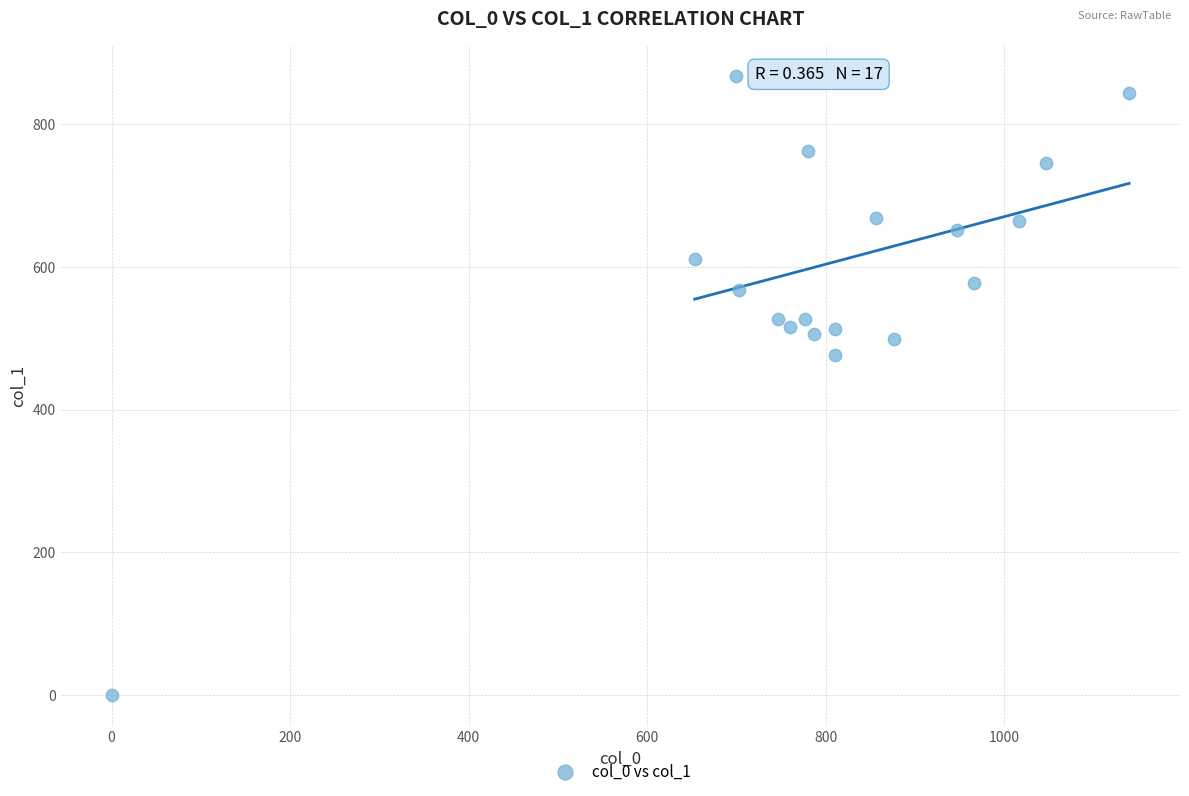

What Y value in the scatter plot is closest to 433?

475.9